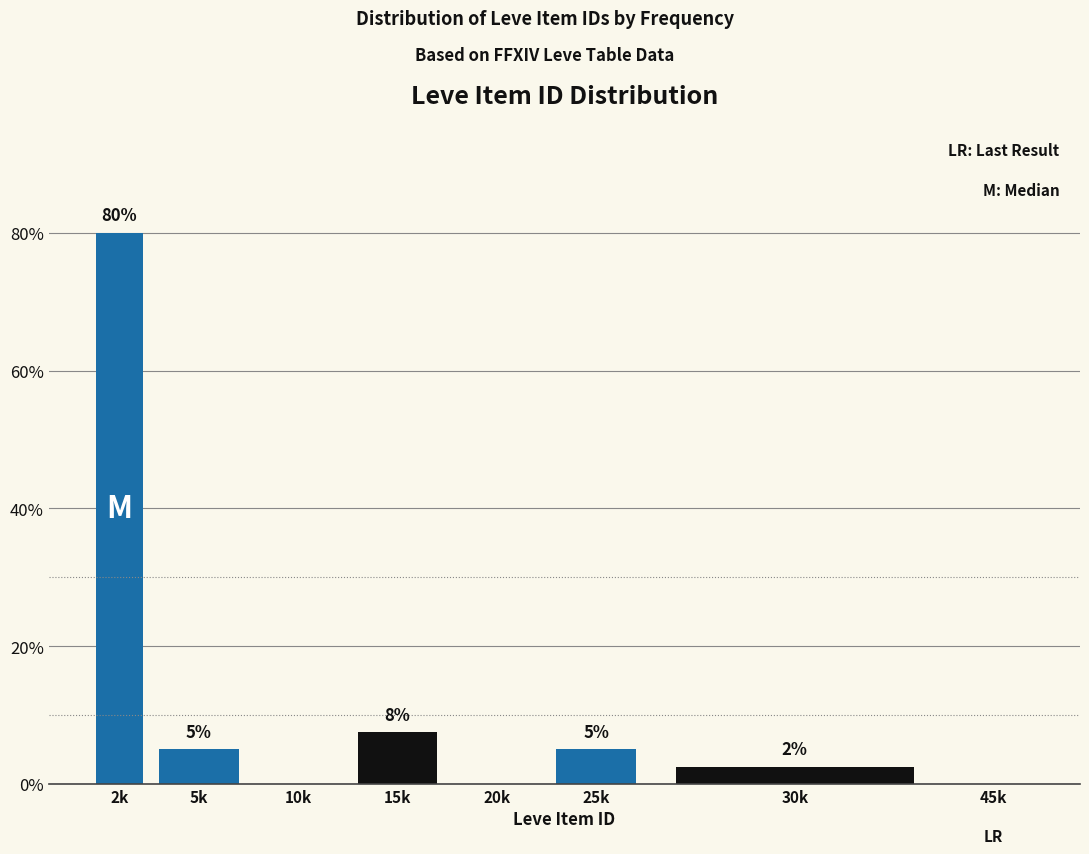

What is the sum of the values at 10k and 25k?

5.0